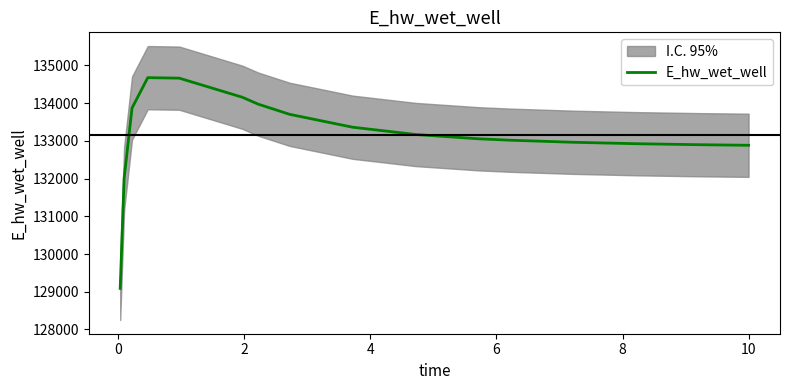

Does the chart have visible grid lines?

No